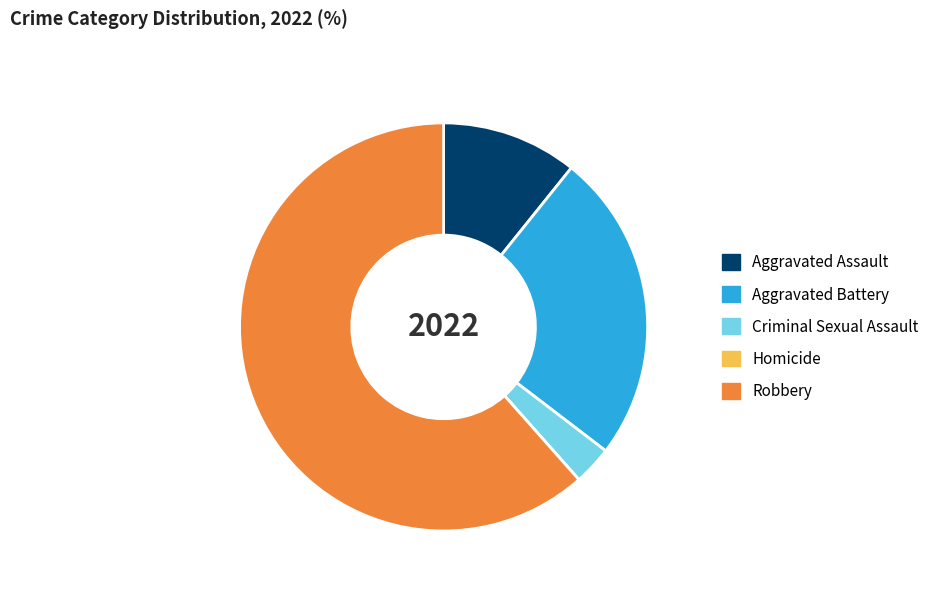

What is the largest slice in the pie chart?

Robbery